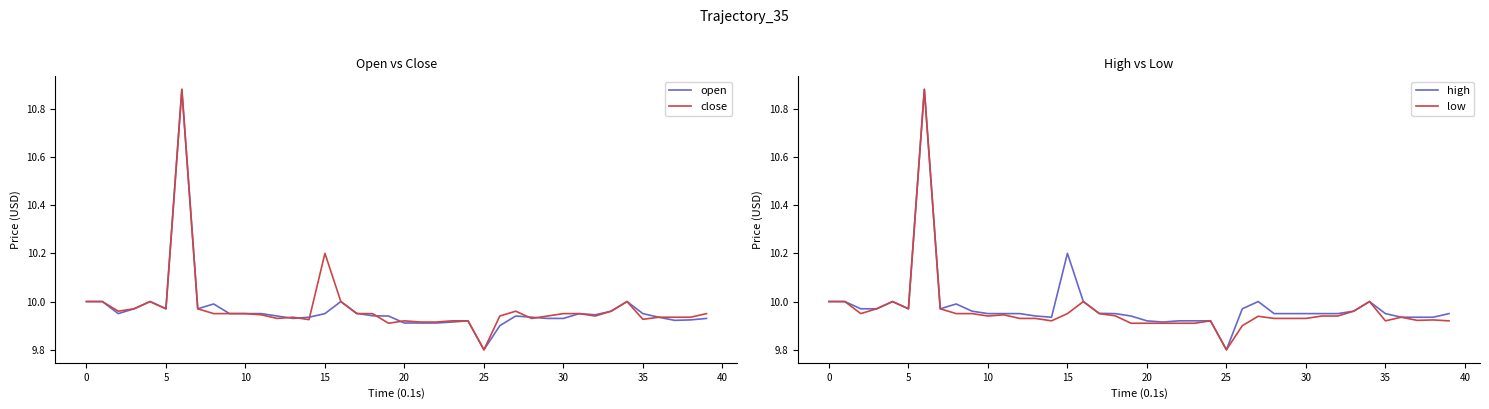

True or false: low has a value of 9.9 at 36.

True